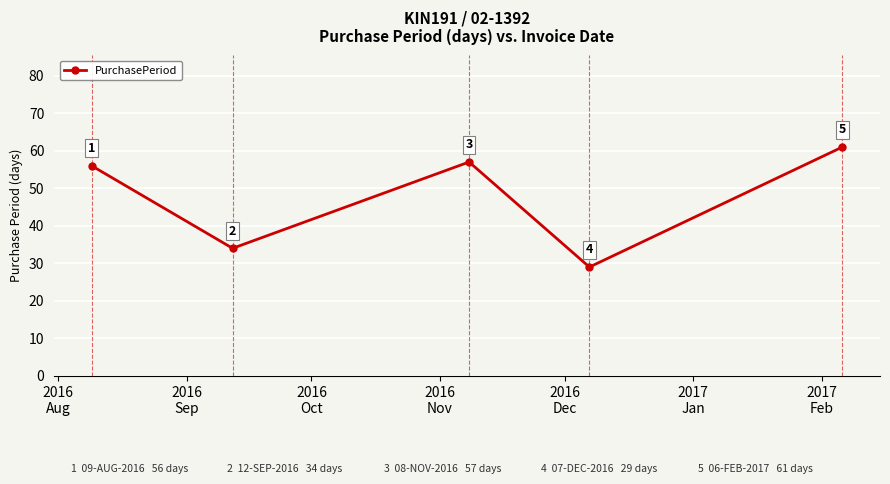

What is the greatest value displayed?

61